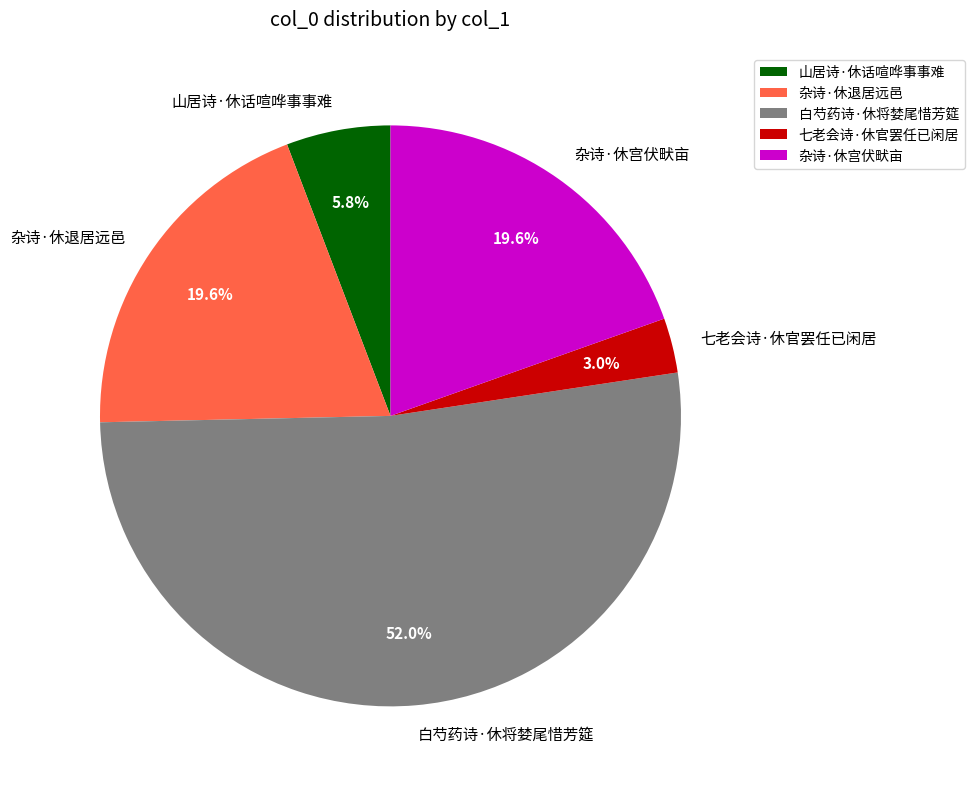

Combined, do 杂诗·休宫伏畎亩 and 七老会诗·休官罢任已闲居 account for over 50%?

No